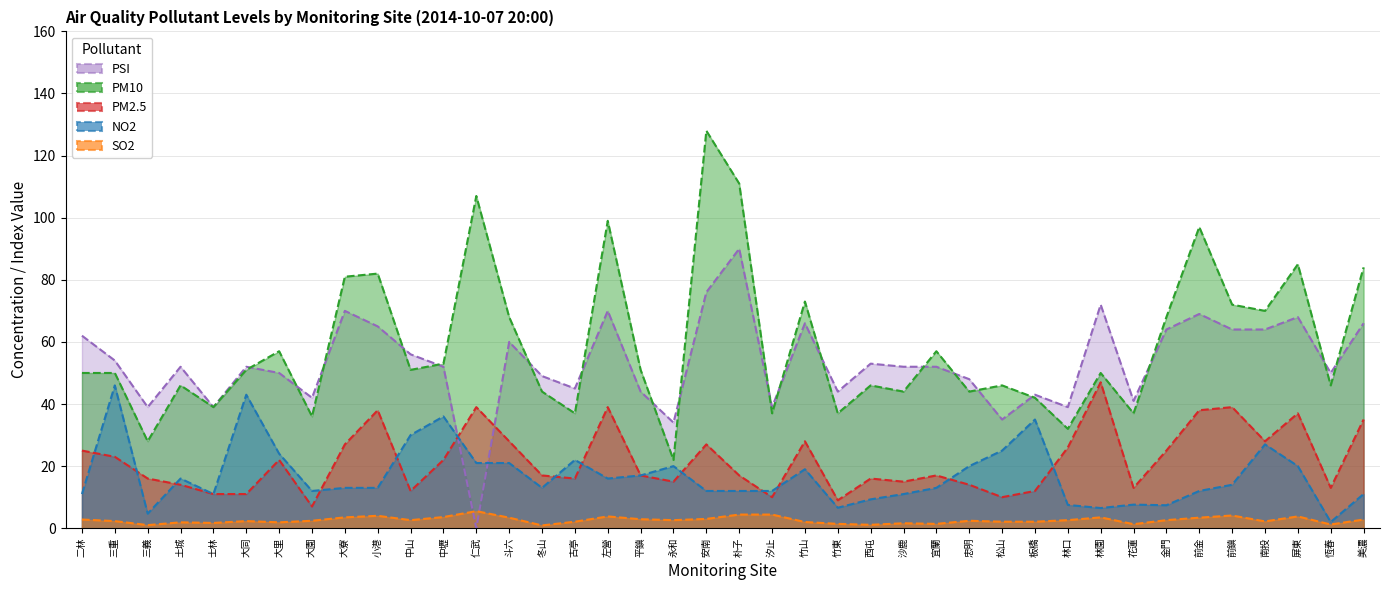

What is the difference between the highest and lowest values at 屏東?

81.2